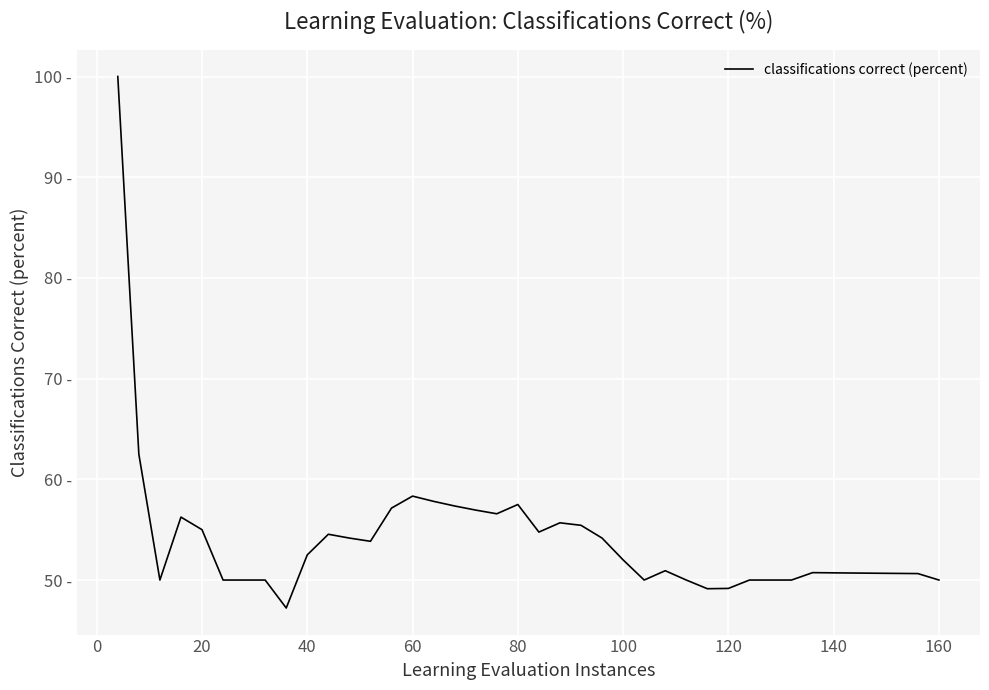

True or false: there are more than 1 points higher than both neighbors.

True